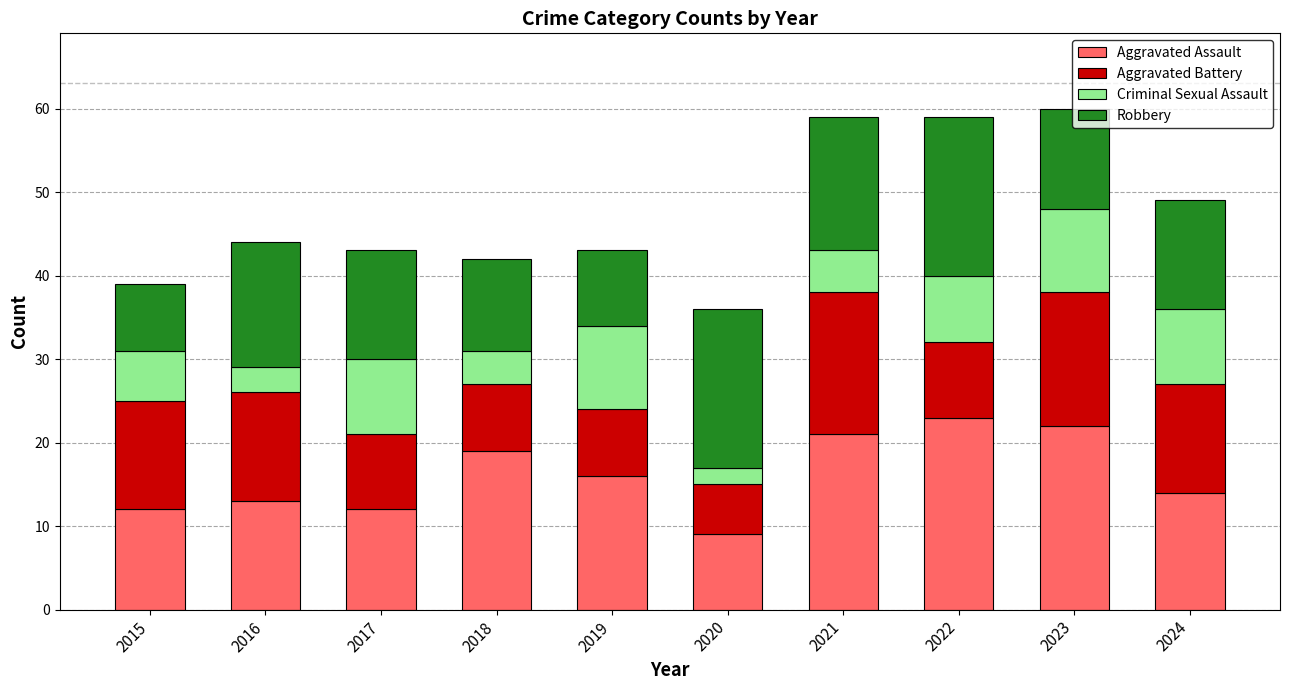

What is the total value across all series at 2024?

49